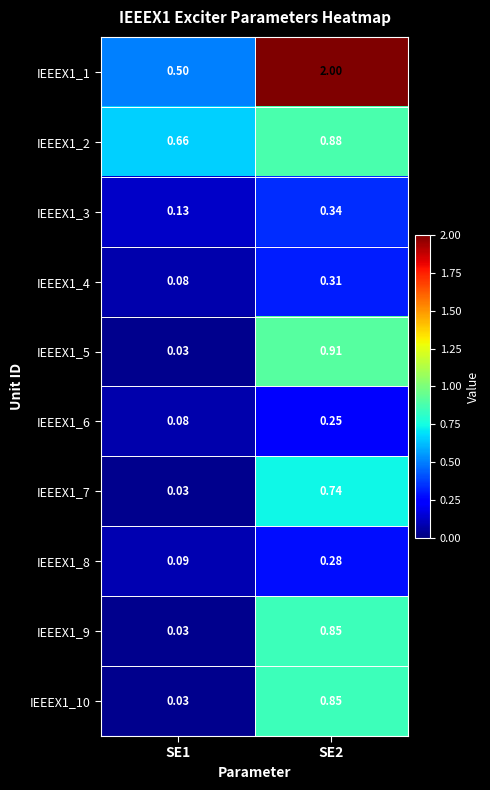

Is the value of IEEEX1_7 at SE2 greater than the value of IEEEX1_9 at SE2?

No